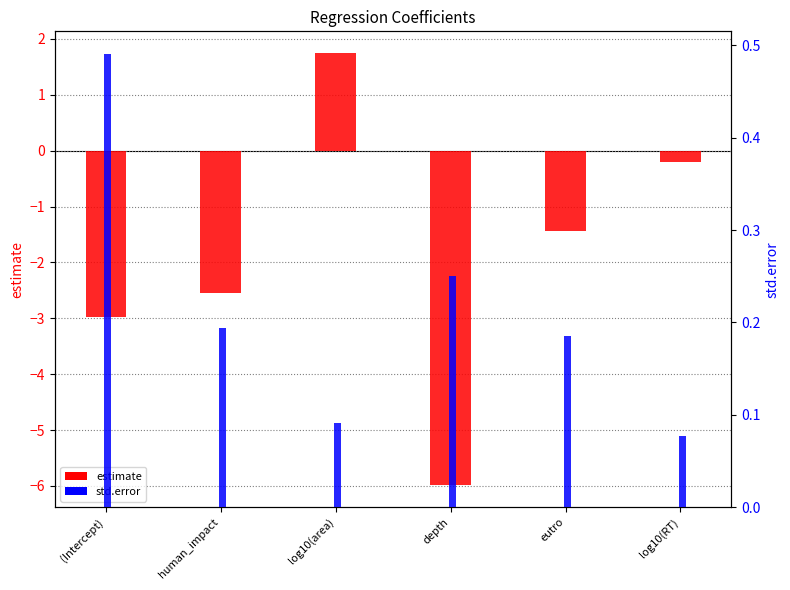

What is the average value of the std.error series?

0.2